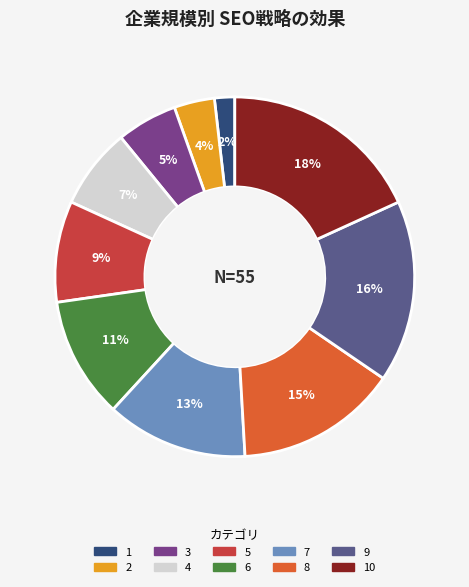

How many slices are in this pie chart?

10